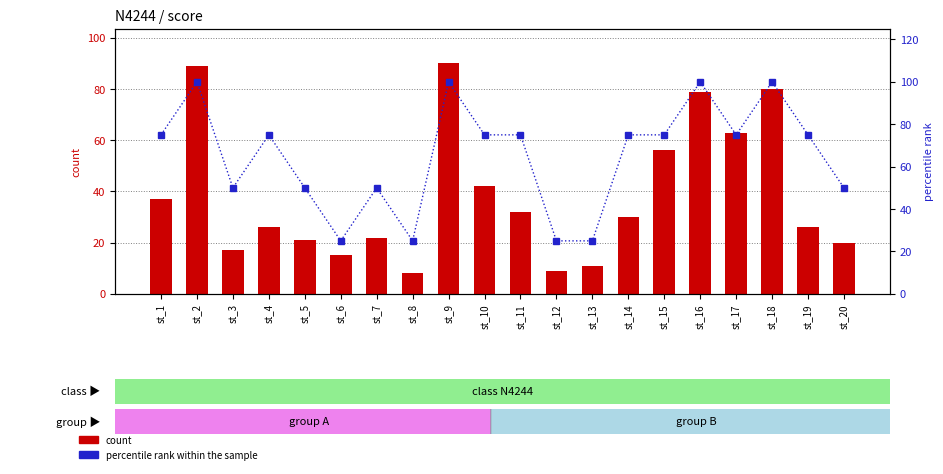

List the labels in order of count value, largest first.

st_9, st_2, st_18, st_16, st_17, st_15, st_10, st_1, st_11, st_14, st_4, st_19, st_7, st_5, st_20, st_3, st_6, st_13, st_12, st_8